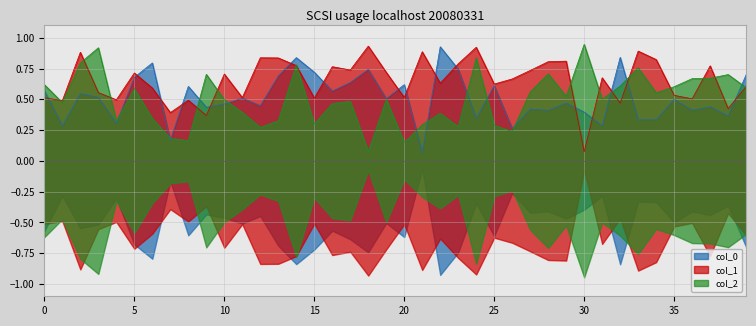

How many data points does each series have?

40